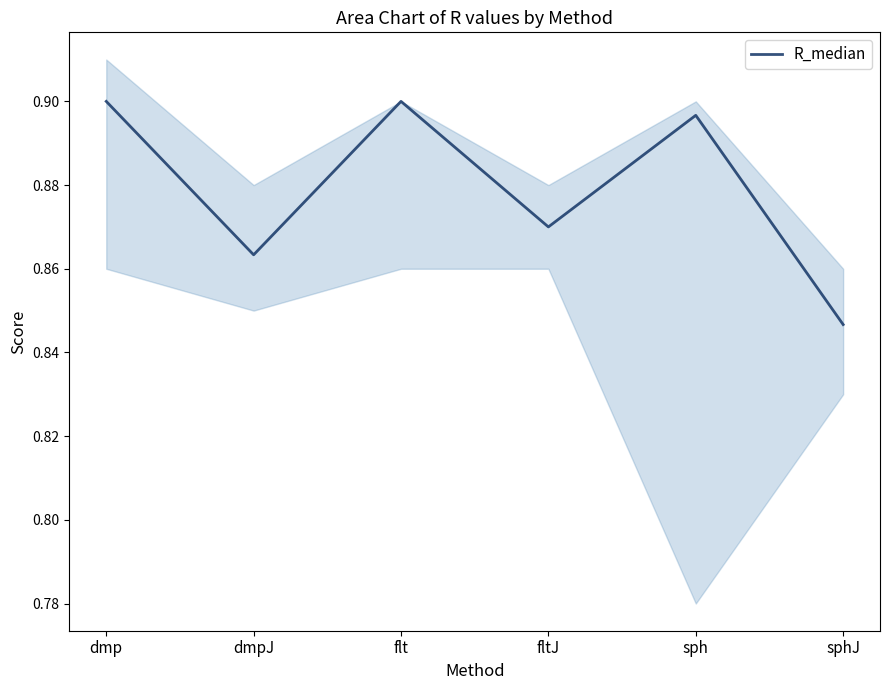

What is the label of the 5th point from the left?

sph